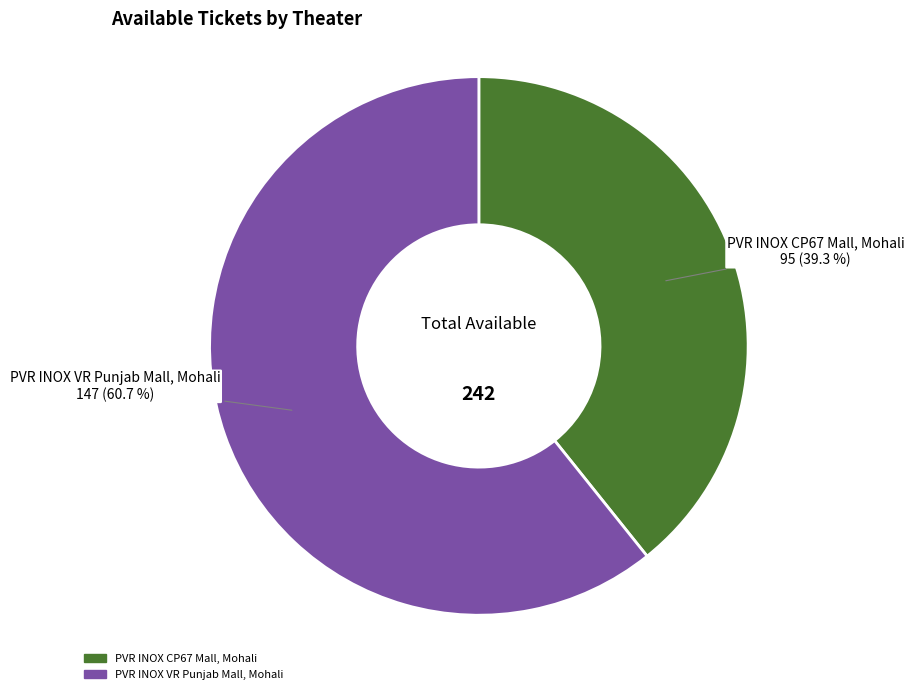

Approximately how many times larger is the value at PVR INOX CP67 Mall, Mohali compared to PVR INOX VR Punjab Mall, Mohali?

0.6